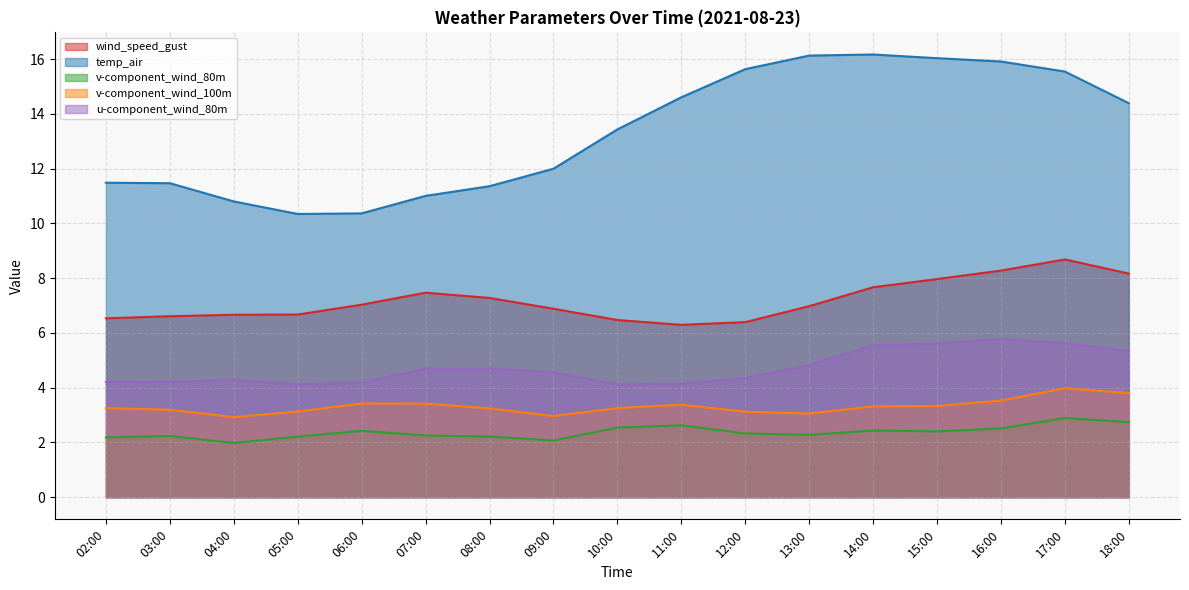

What is the difference between the maximum and minimum values in the wind_speed_gust series?

2.4